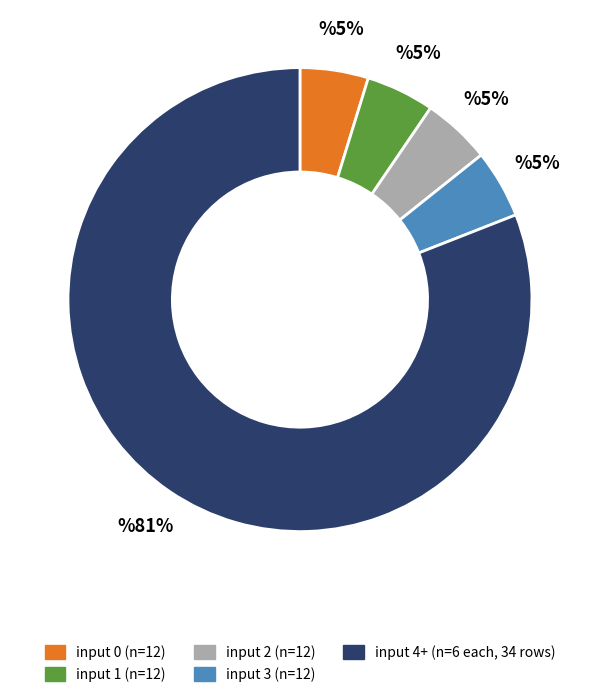

To the nearest percent, what is the average slice percentage?

20%